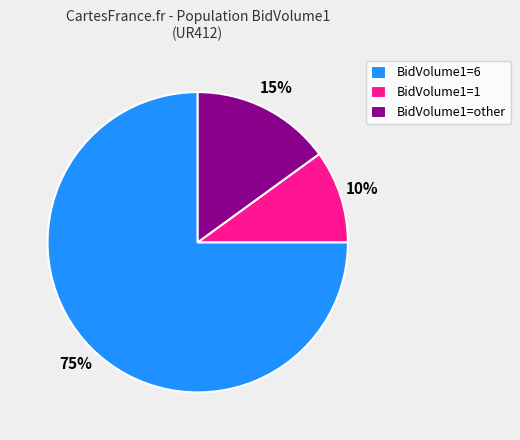

Between BidVolume1=6 and BidVolume1=other, which is larger?

BidVolume1=6